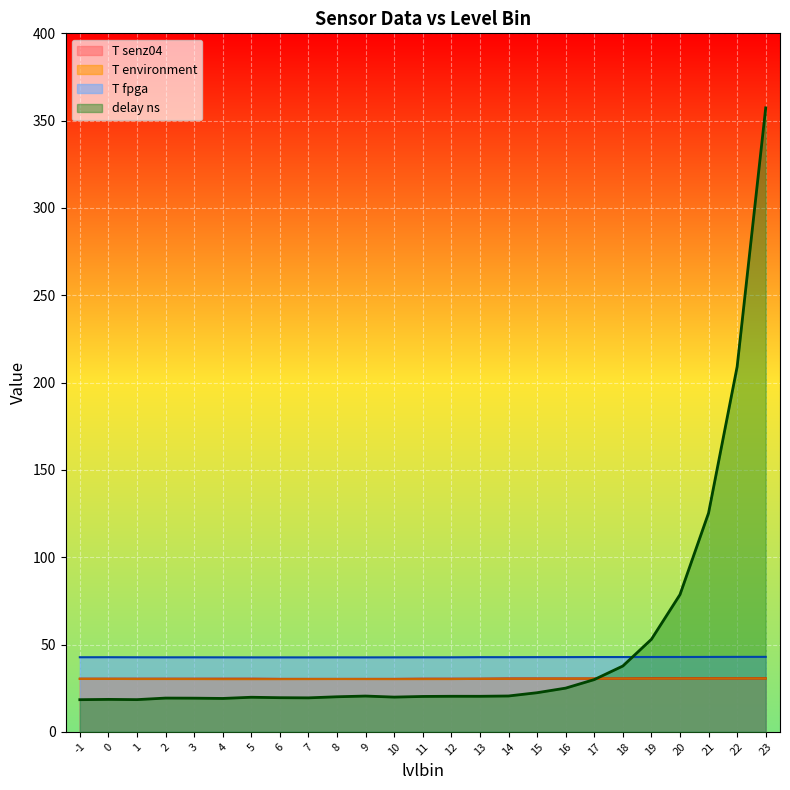

How many intersections are there between delay ns and T environment?

1